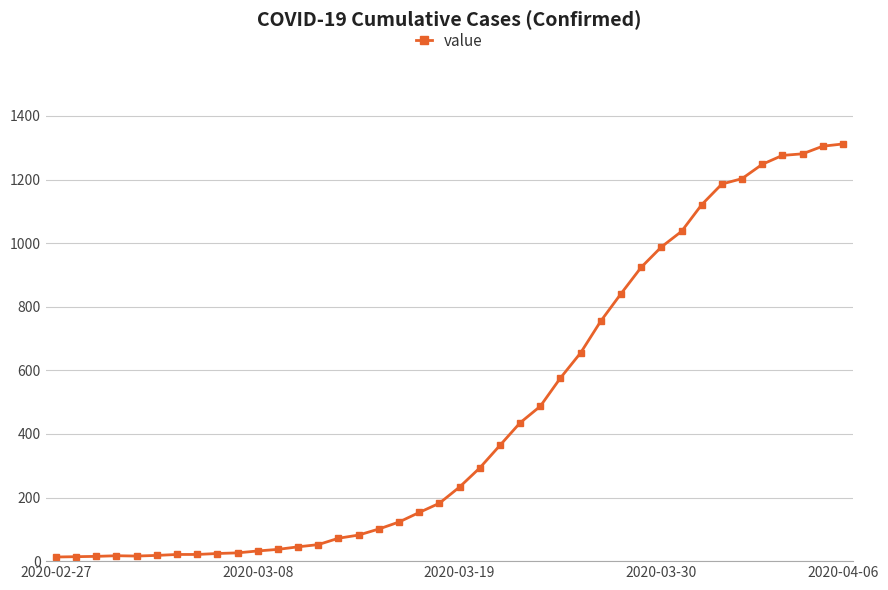

What is the greatest value displayed?

1312